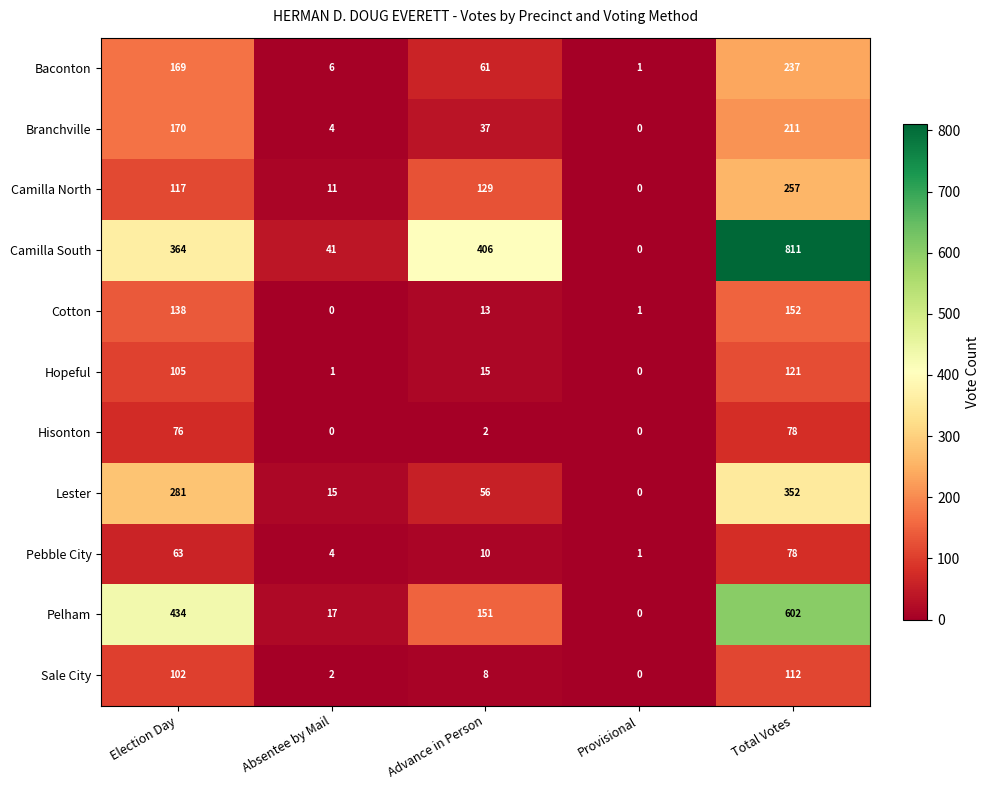

The value of Camilla North at Provisional is -145. True or false?

False